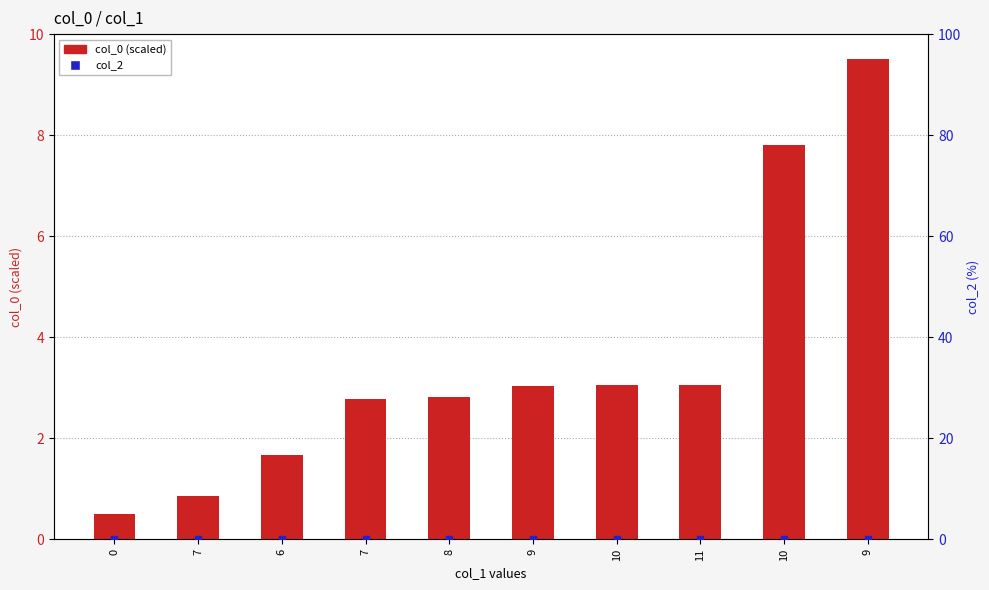

What is the total value across all series at 9?

3.0